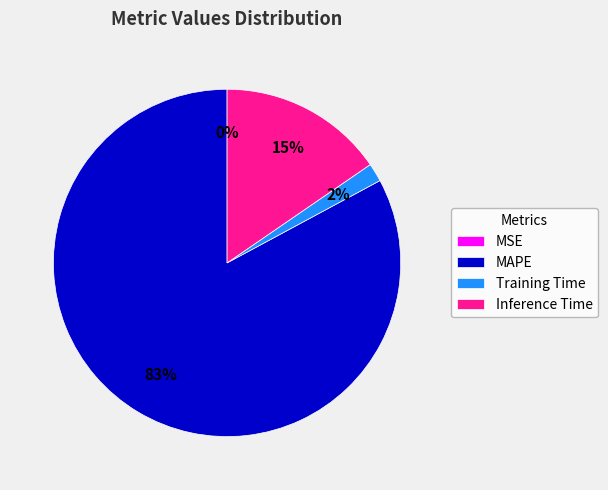

Which slice represents more than half of the pie?

MAPE